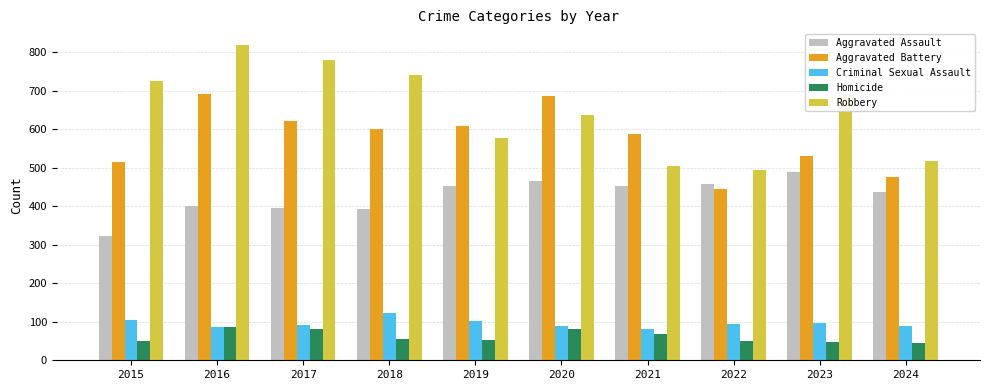

At which label is Homicide closest to 66?

2021